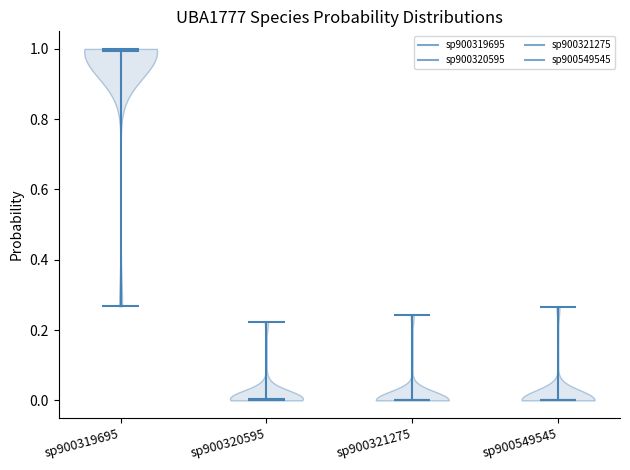

Reading left to right, read every violin against the y-axis: where its median line is, and the lowest and highest points it reaches. The values are not printed on the chart, so give them approximately, as read against the axis.

sp900319695: median line 1.00, lowest point 0.26, highest point 1.00
sp900320595: median line 0.00, lowest point 0.00, highest point 0.22
sp900321275: median line 0.00, lowest point 0.00, highest point 0.24
sp900549545: median line 0.00, lowest point 0.00, highest point 0.26